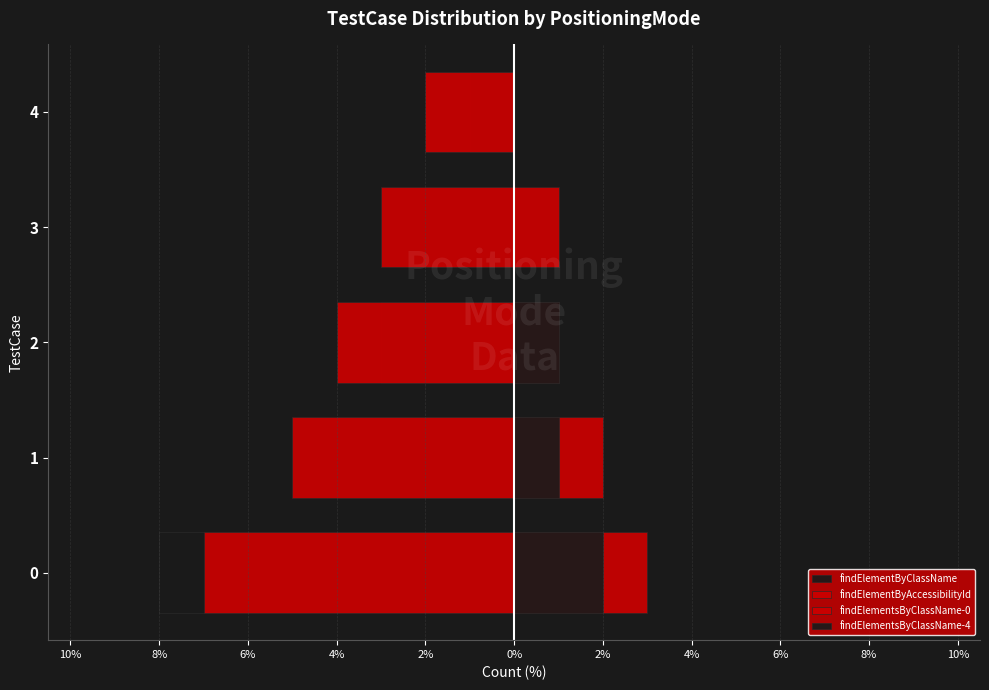

Which series has the largest total across all categories?

findElementsByClassName-0